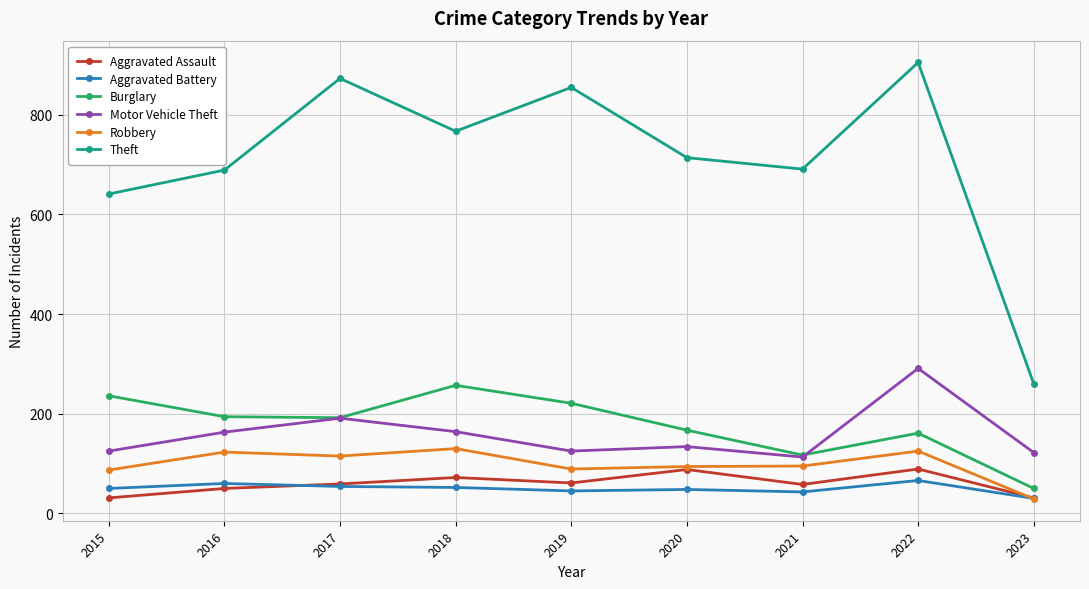

What is the greatest value displayed?

905